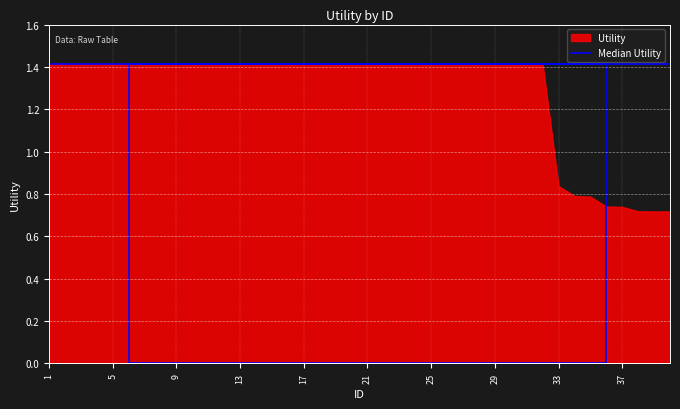

What is the difference between the maximum and minimum values?

0.7